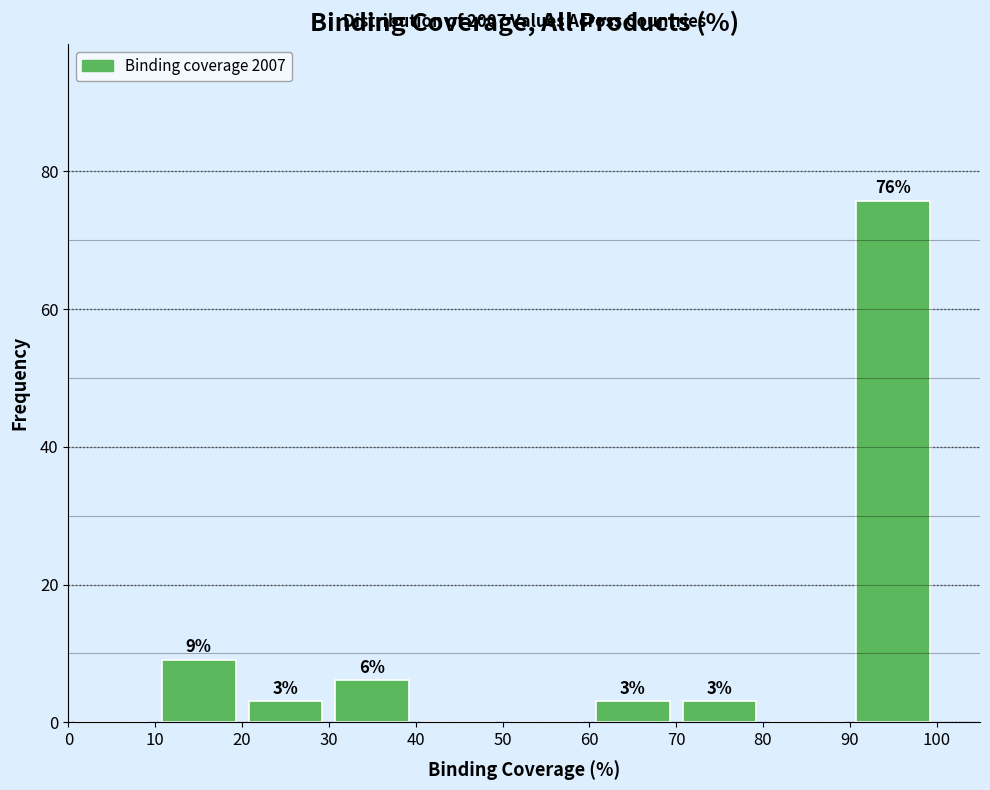

Over which range of the x-axis is the bar tallest?

90 to 100